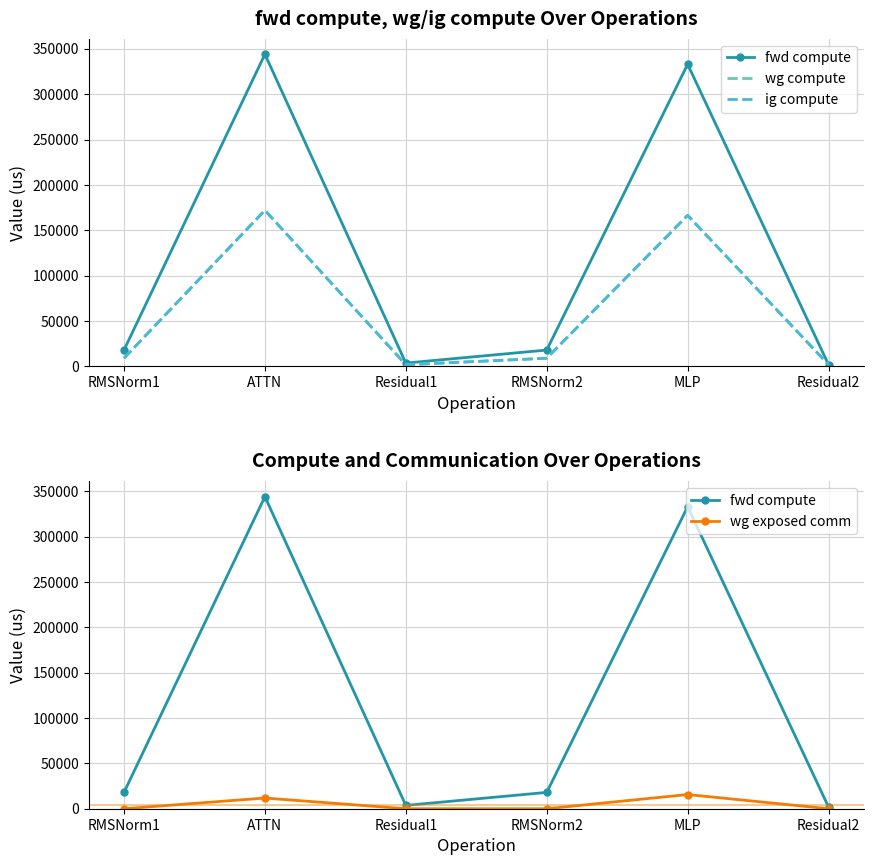

Which series has the largest range (max minus min)?

fwd compute